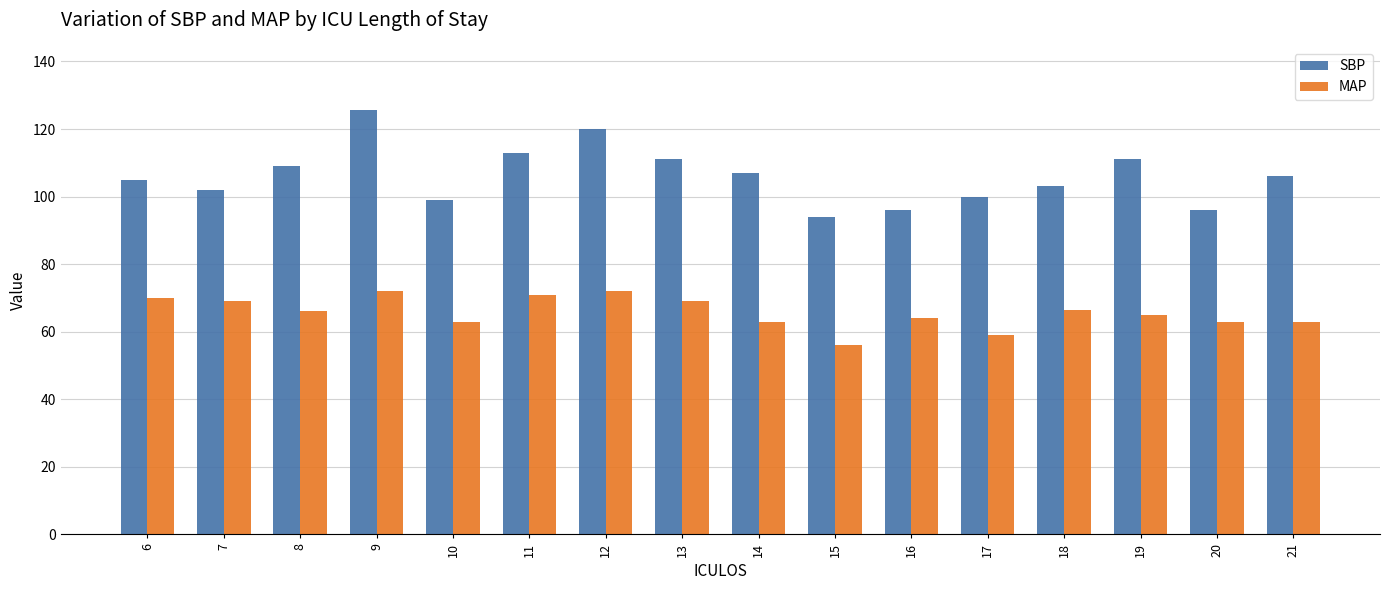

Does the chart contain stacked bars?

No